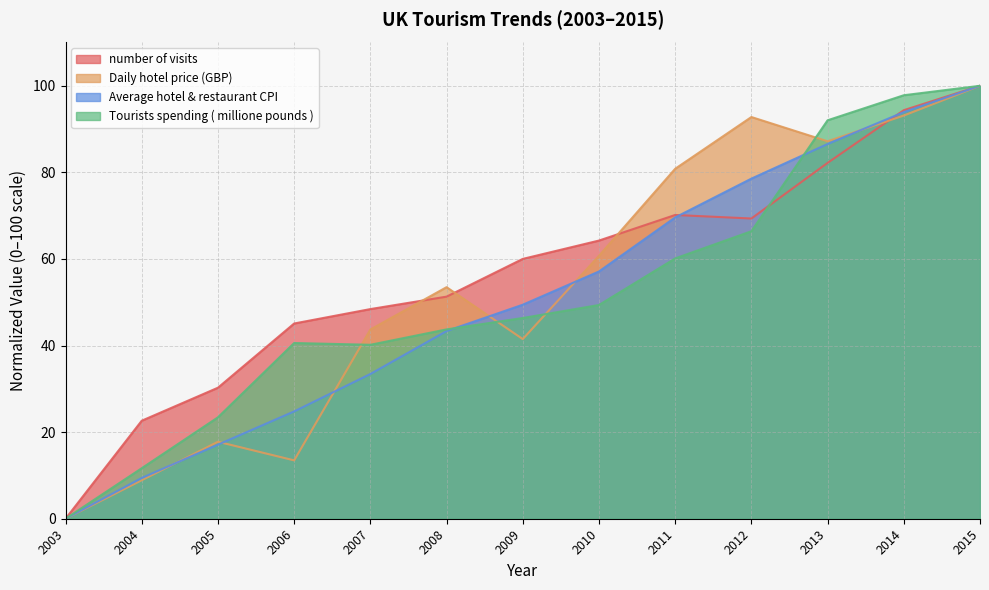

In Daily hotel price (GBP), how many points are higher than both neighbors (excluding endpoints)?

3